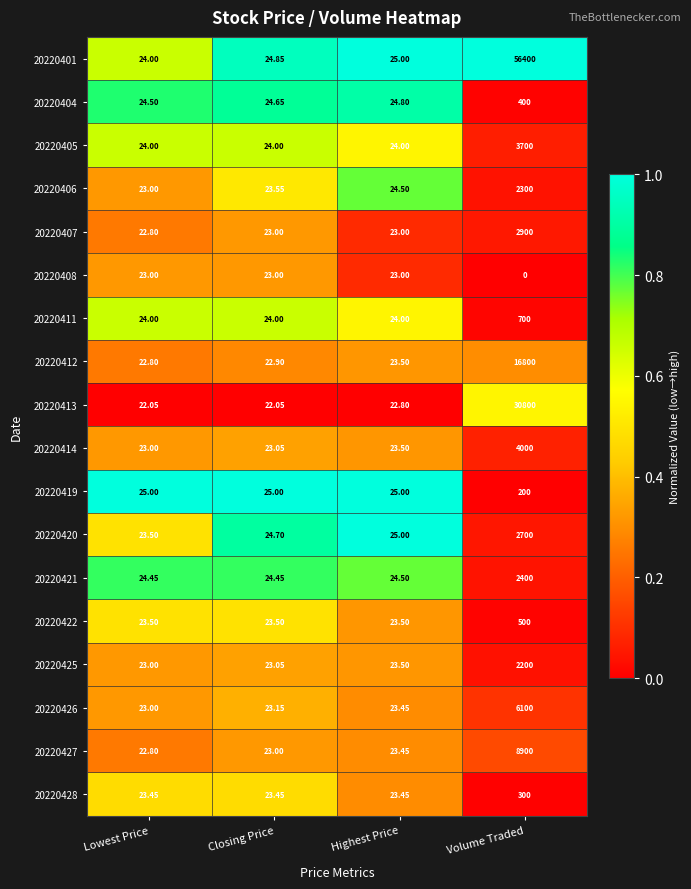

Rank the categories by 20220425 value from lowest to highest.

Lowest Price, Closing Price, Highest Price, Volume Traded